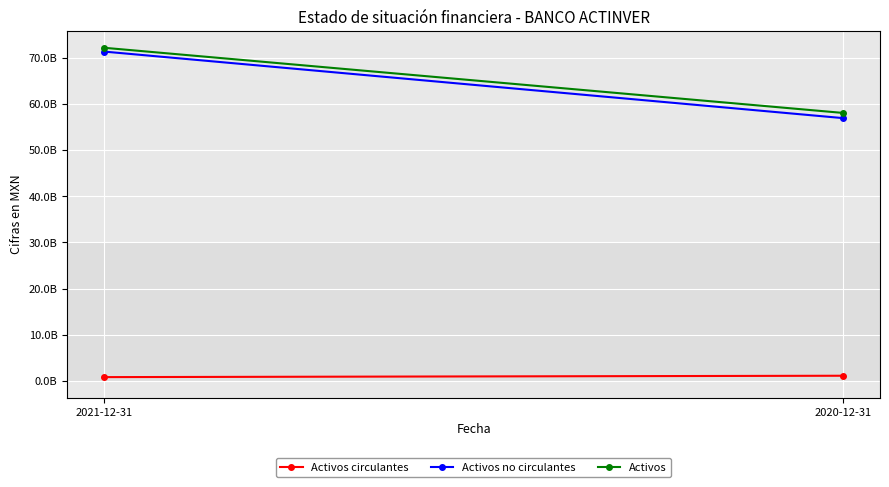

What is the sum of the Activos values at 2021-12-31 and 2020-12-31?

130261832000